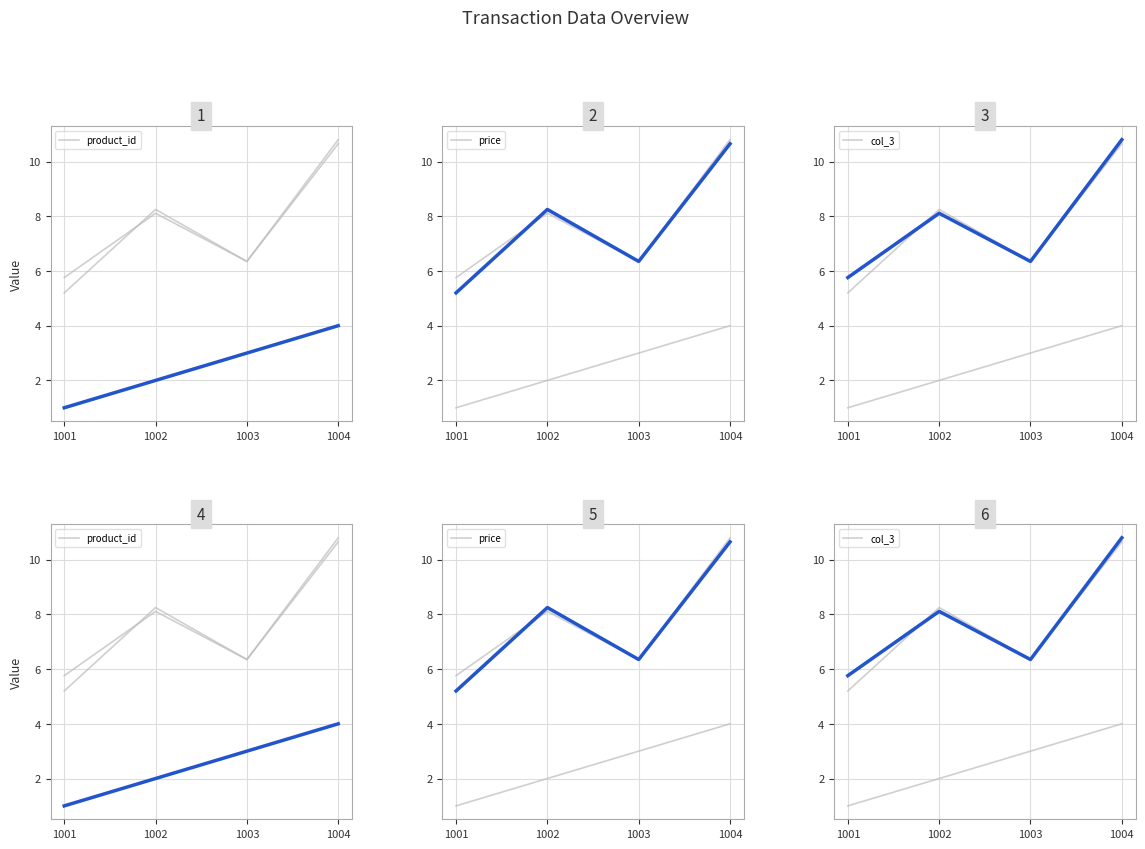

True or false: product_id and price intersect in this chart.

False